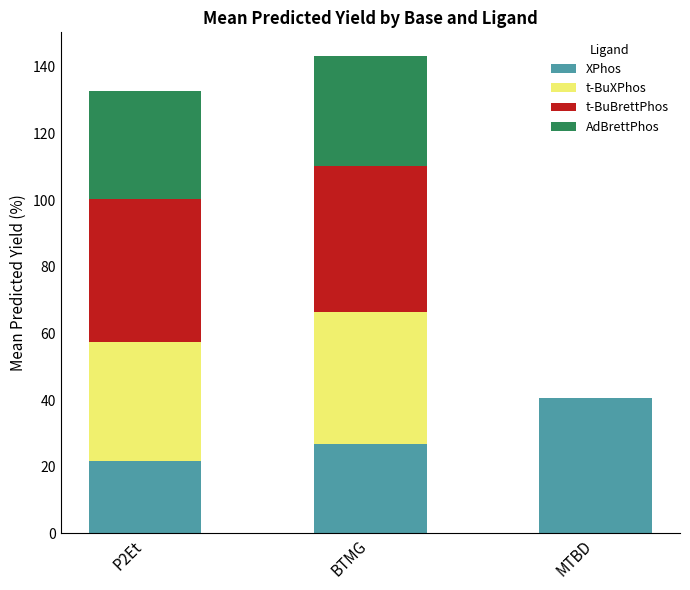

What is the total value across all series at P2Et?

132.7